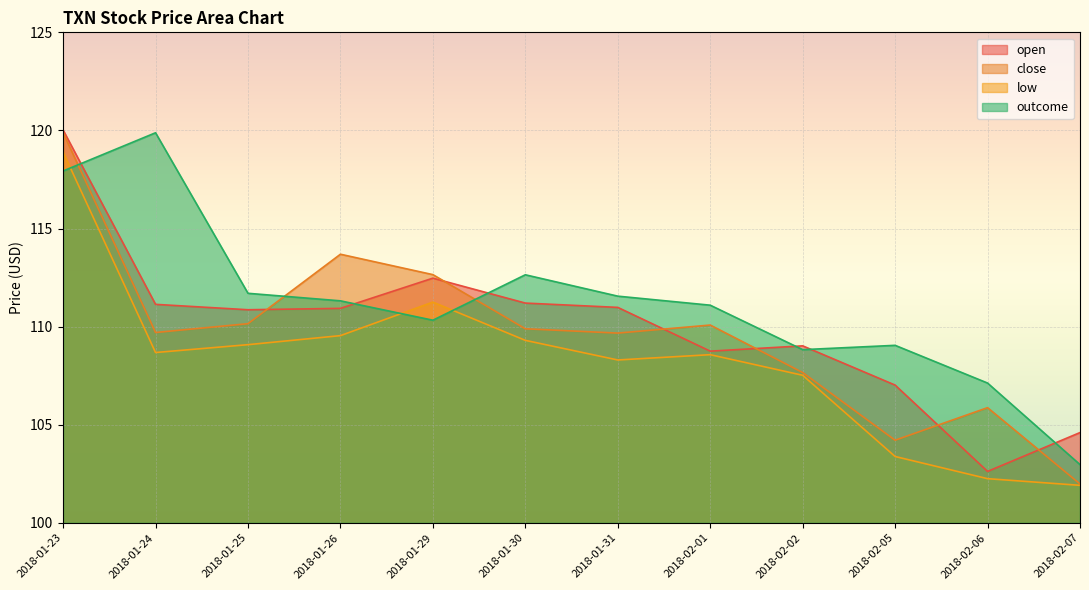

How many lines are shown in the chart?

4